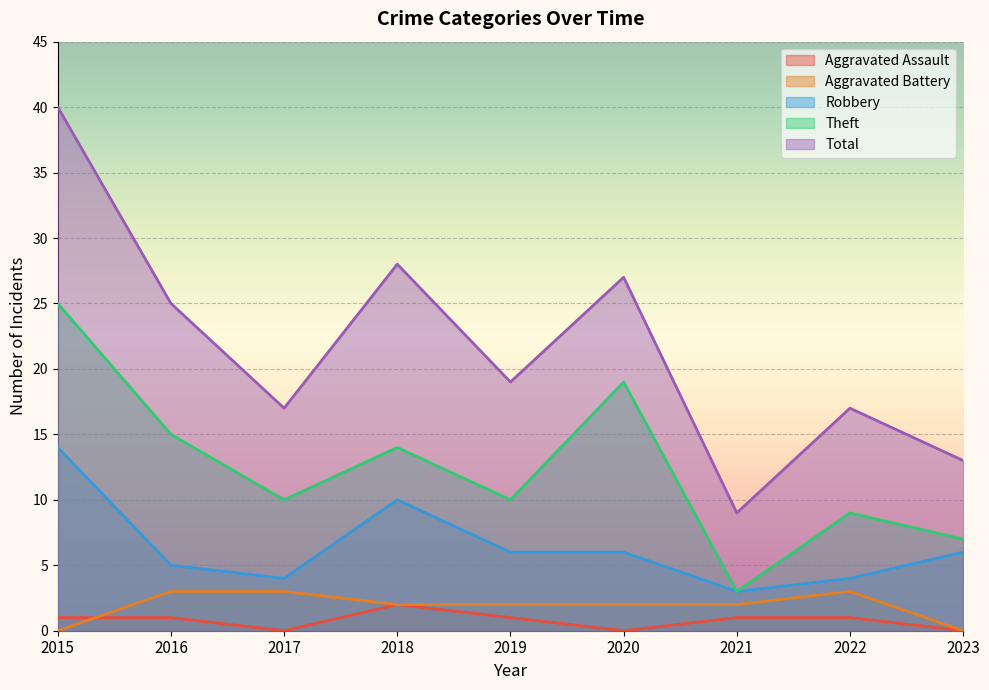

Where is Total nearest to the value 24?

2016